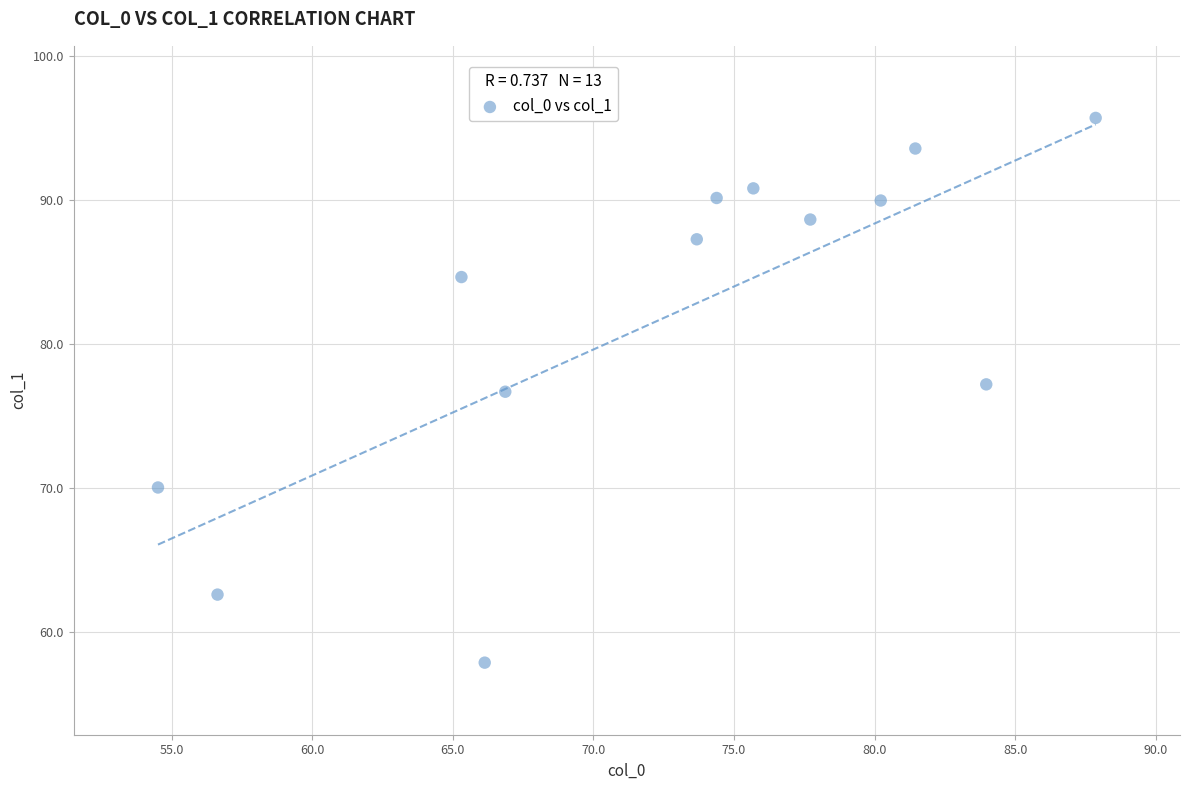

What Y value in the scatter plot is closest to 76?

76.7